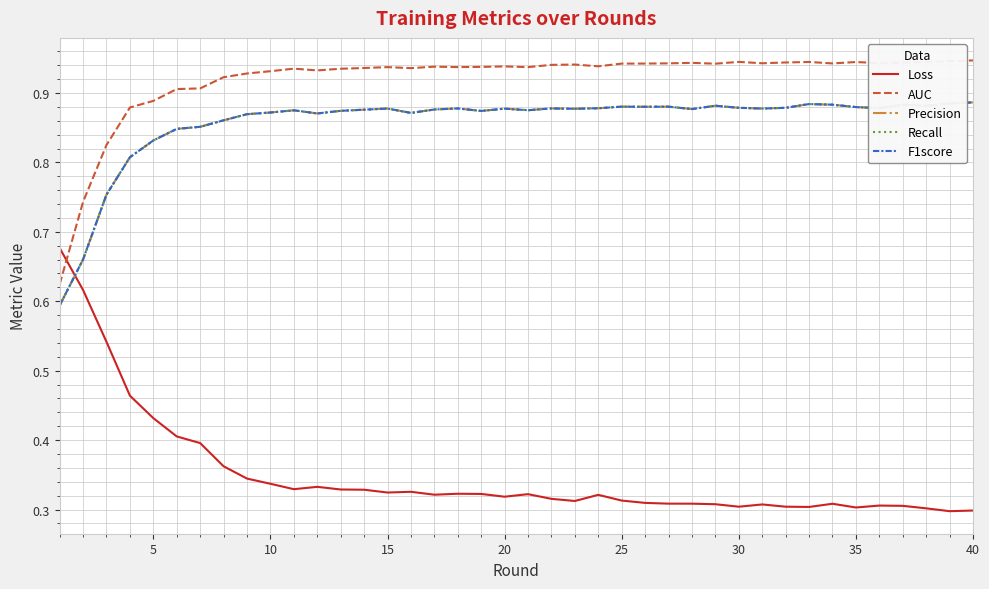

What is the difference between the maximum and minimum values in the Loss series?

0.4